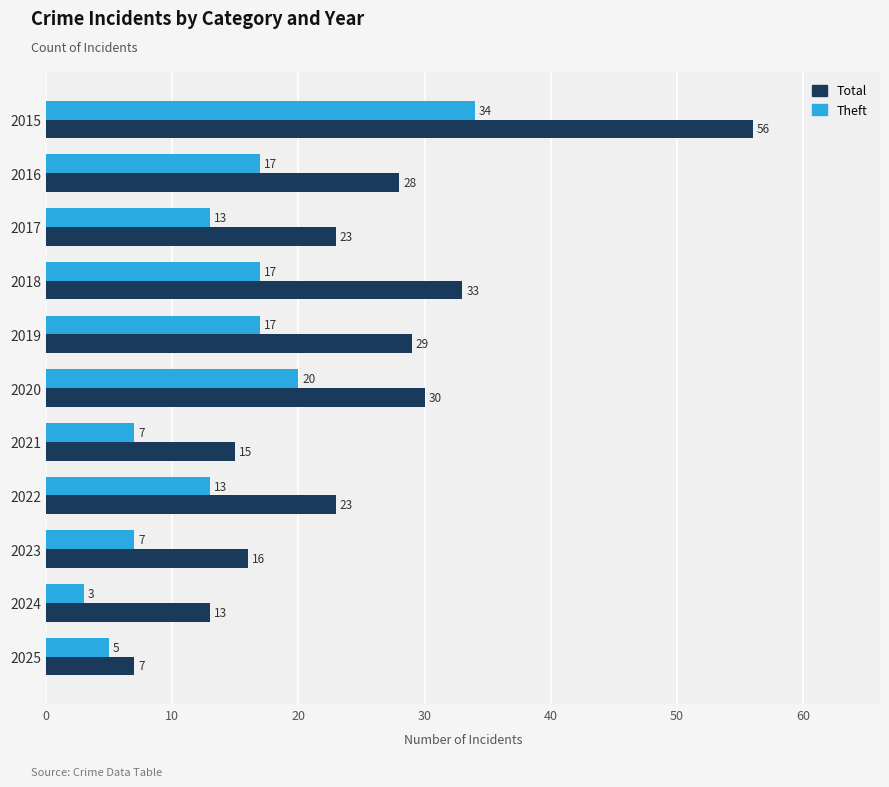

Where is Total nearest to the value 31?

2020